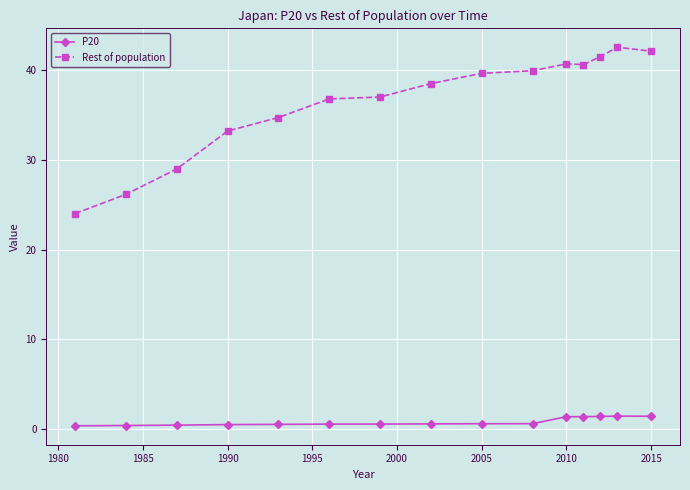

What is the smallest value displayed?

0.4